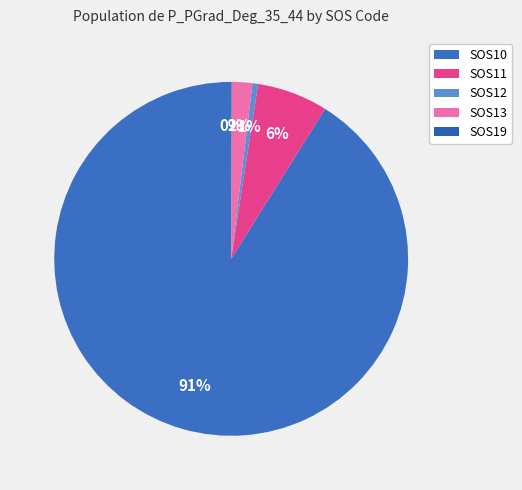

Approximately how many times larger is the value at SOS11 compared to SOS12?

12.7